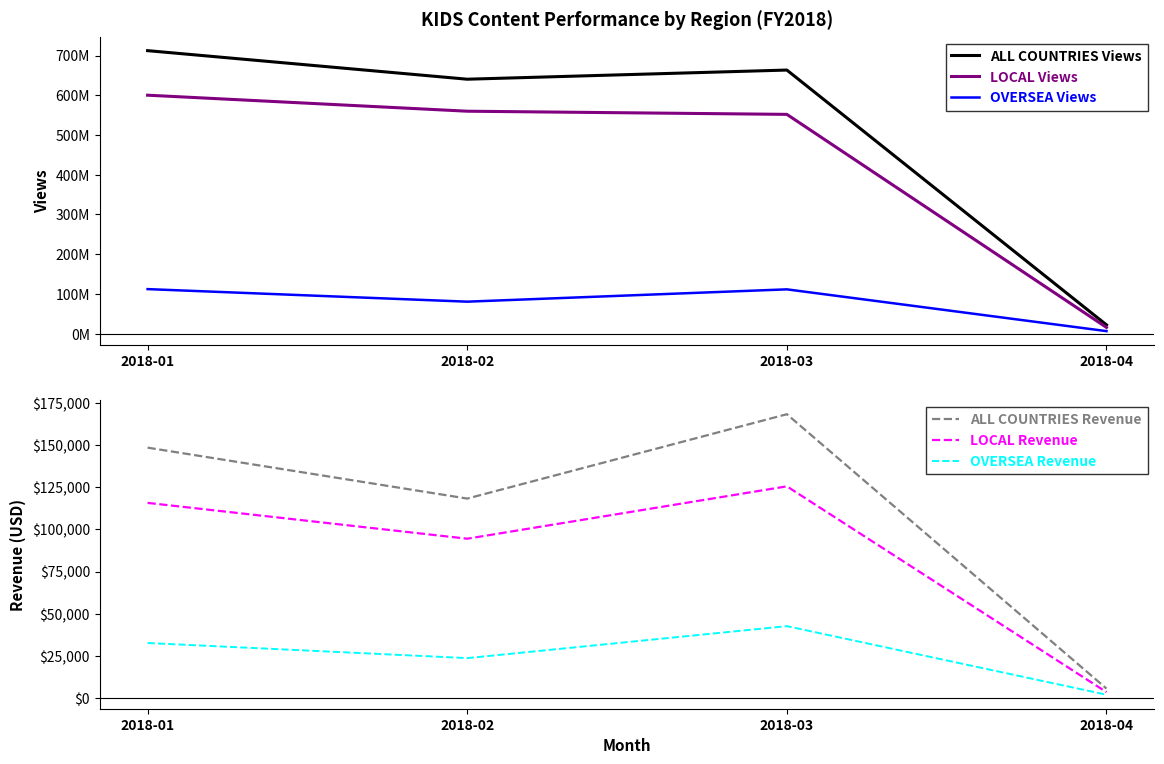

How many lines are shown in the chart?

6